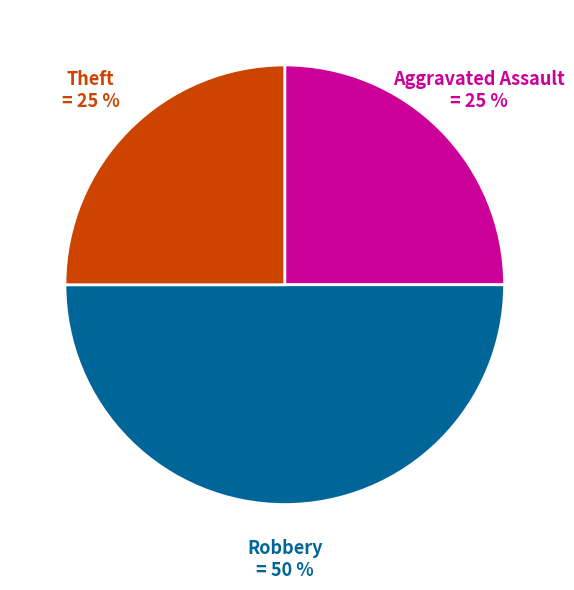

To the nearest percent, what is the average slice percentage?

33%